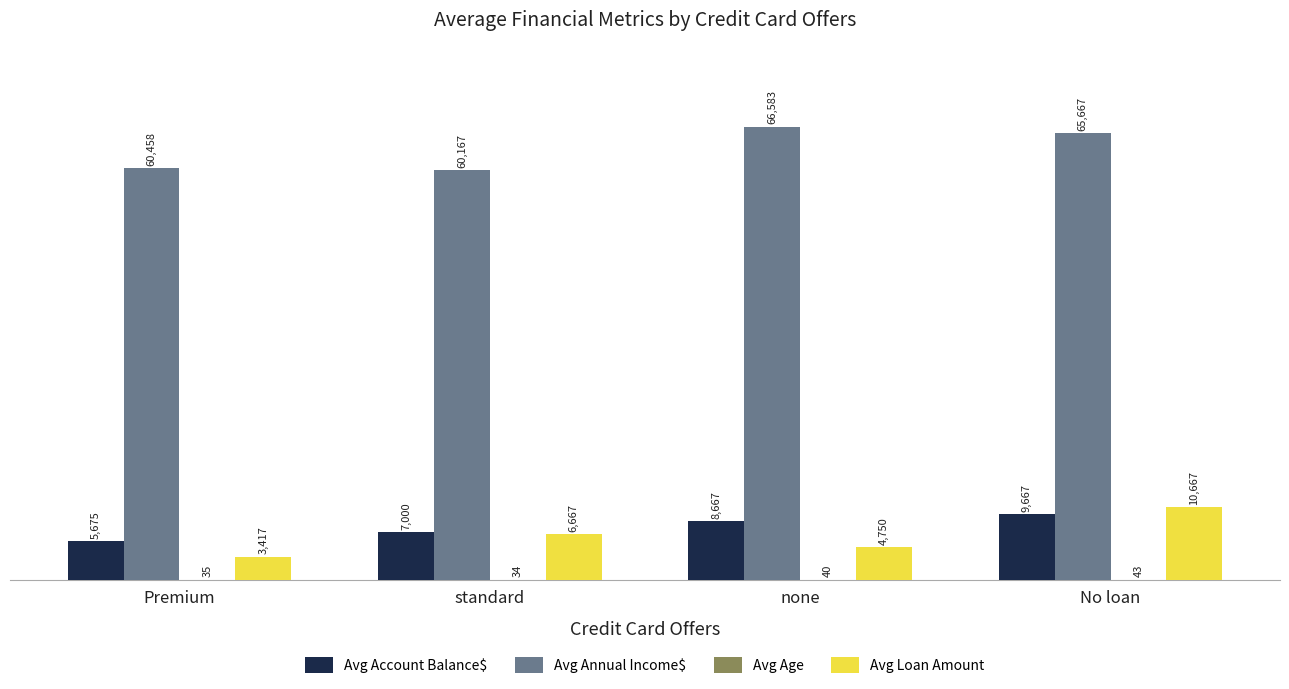

Is it true that Avg Loan Amount equals 4750.0 at none?

True